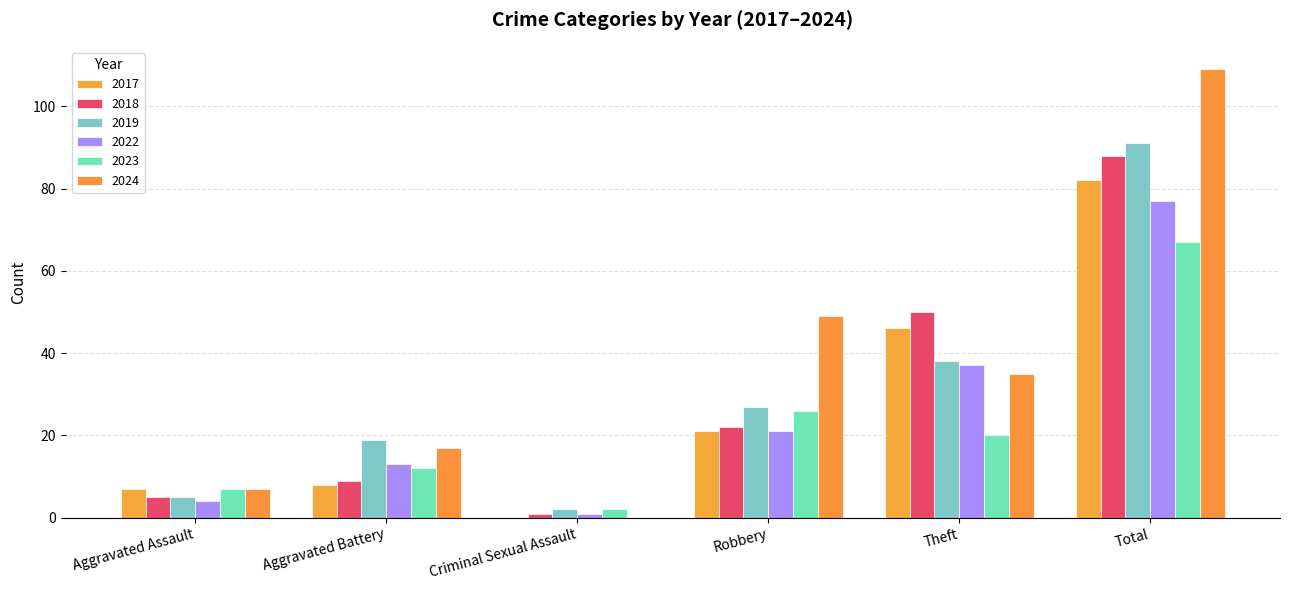

Is it true that 2022 equals 21 at Robbery?

True